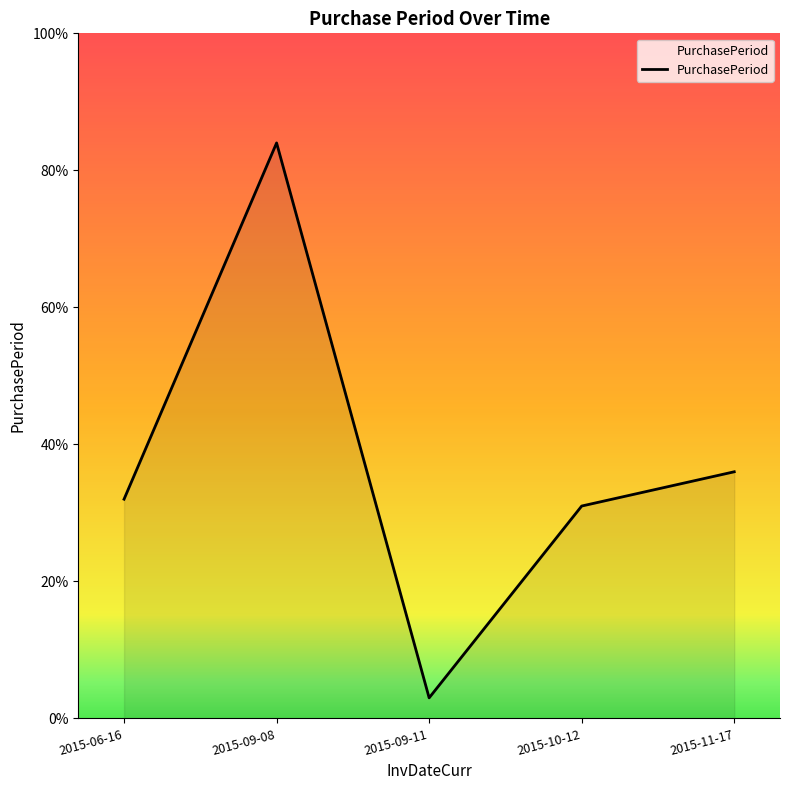

What is the ratio of the value at 2015-06-16 to the value at 2015-09-08?

0.4